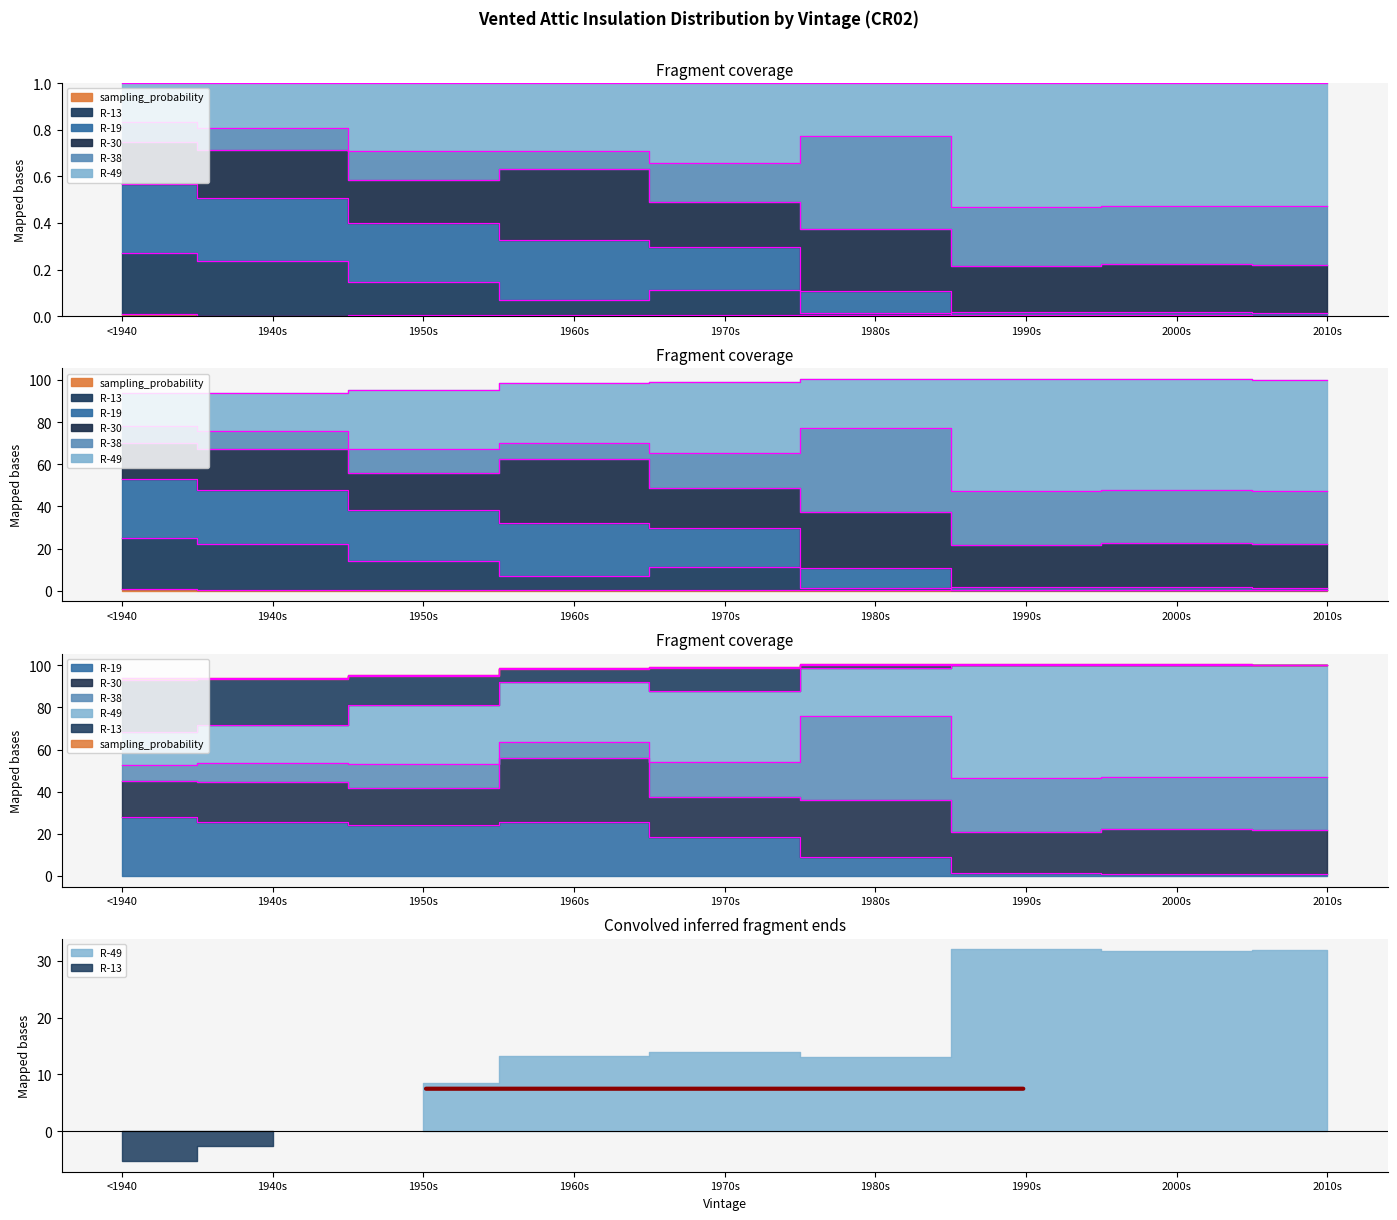

How many lines are shown in the chart?

4